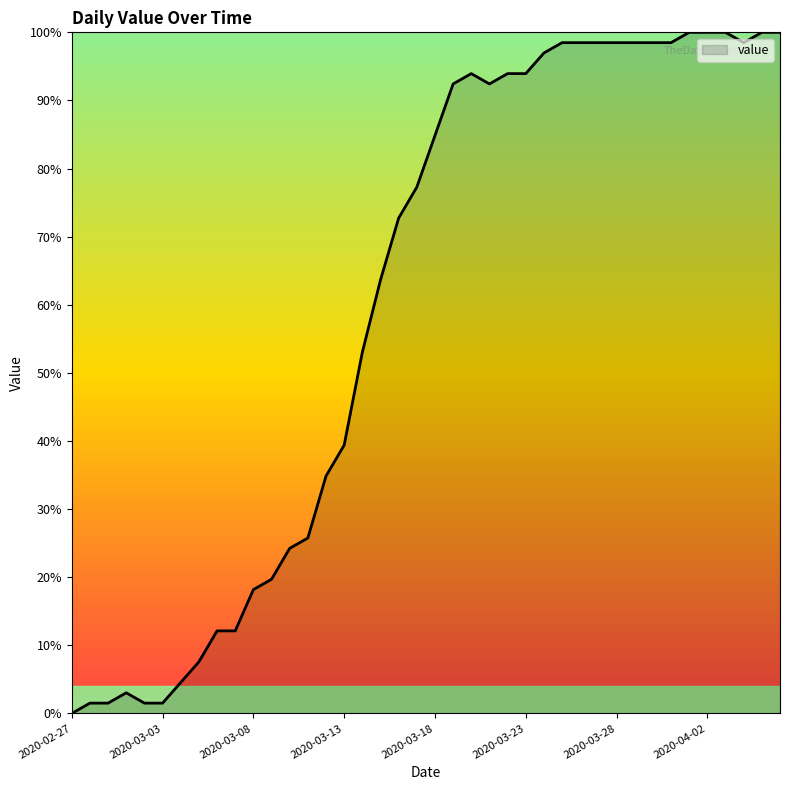

What is the maximum value shown in the chart?

100.0